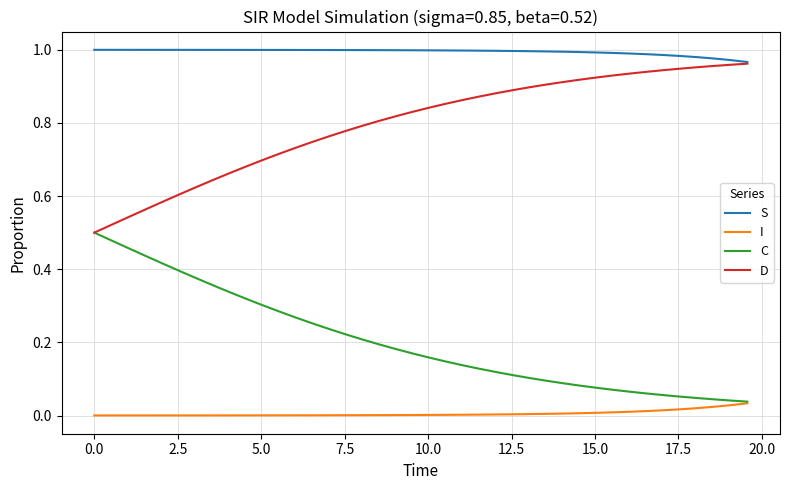

List the series in order of their overall mean, highest first.

S, D, C, I